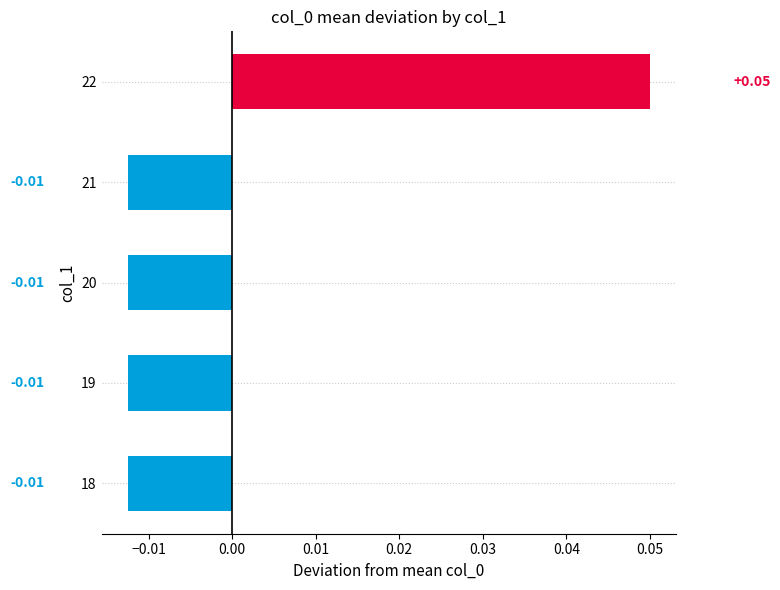

Count the values in the range 0 to 1.

1